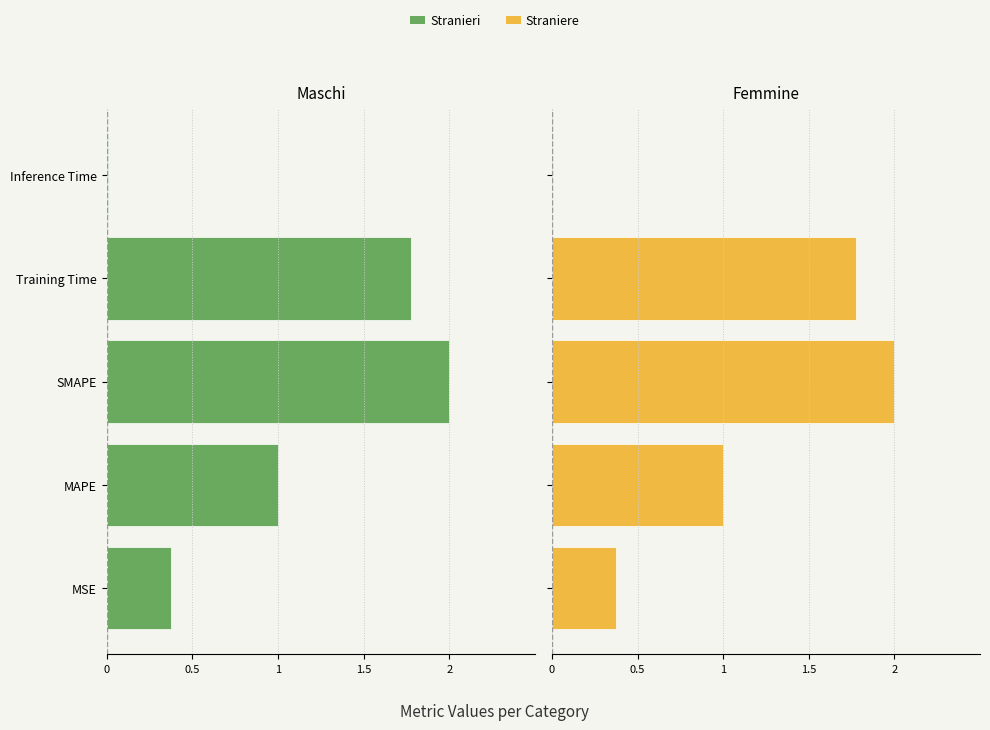

Which series has the largest total across all categories?

col_1 (right)